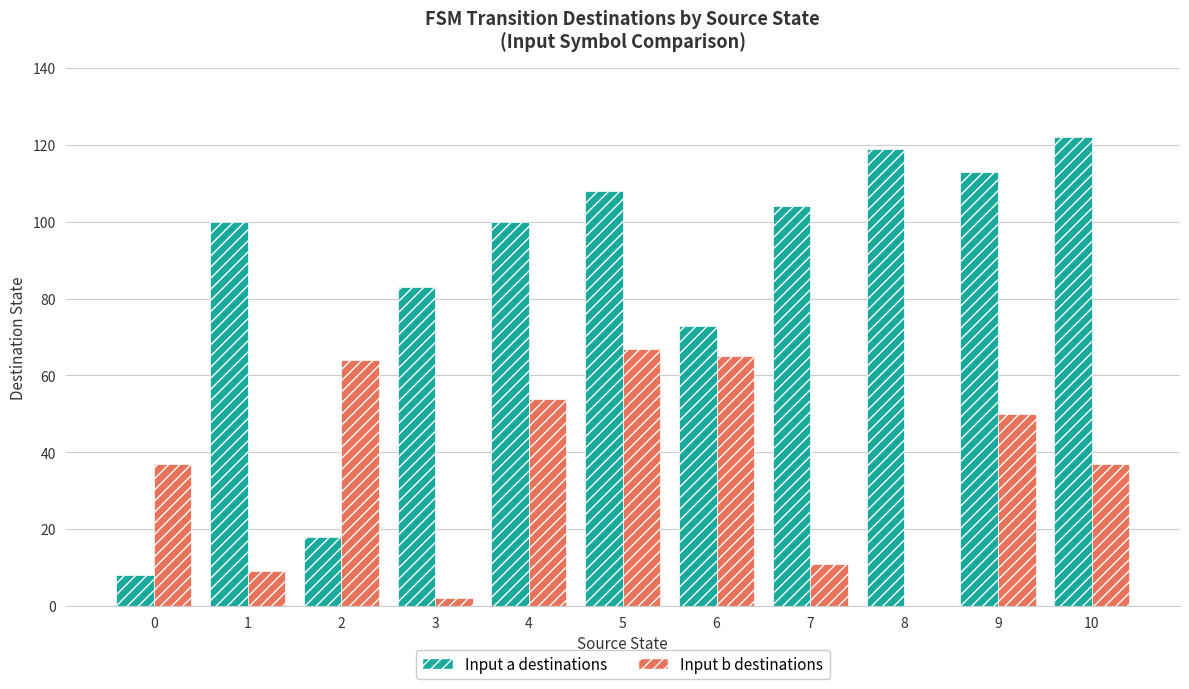

Which series changed the most between 3 and 7?

Input a destinations